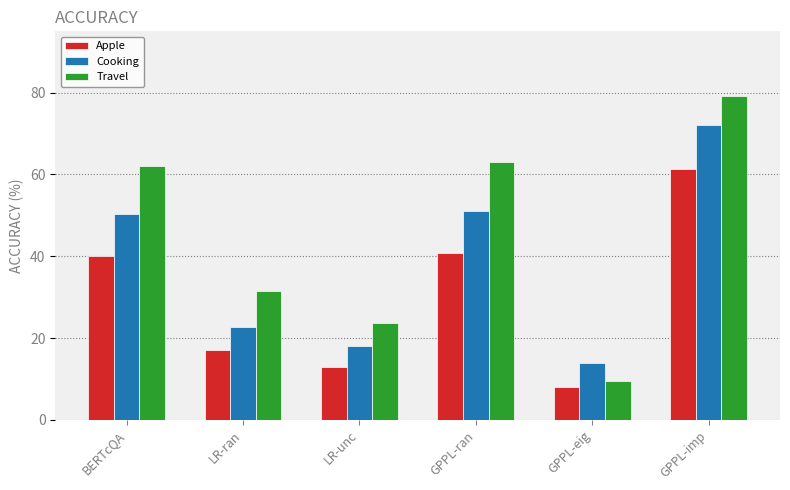

How many data points in Apple are above 40?

3